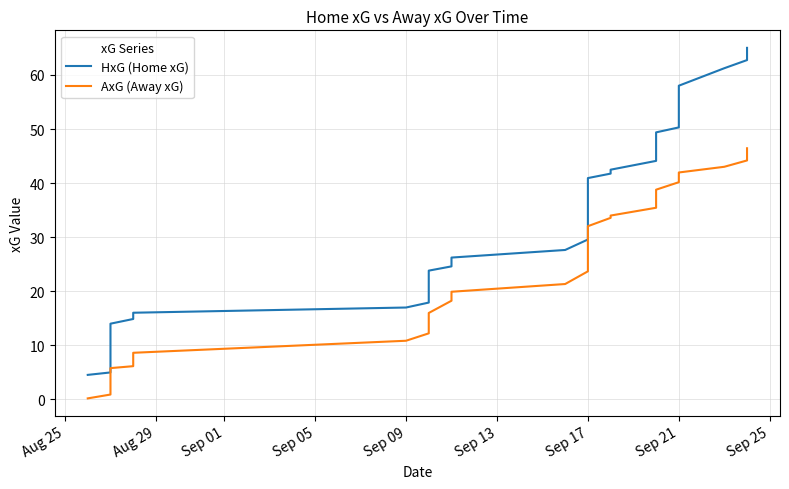

True or false: HxG (Home xG) and AxG (Away xG) intersect in this chart.

False